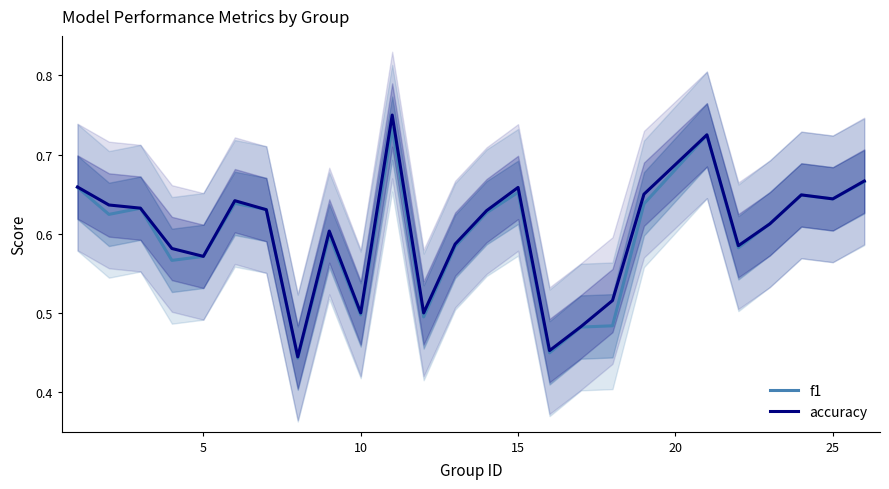

The accuracy series shows 0.9 at 30. True or false?

False